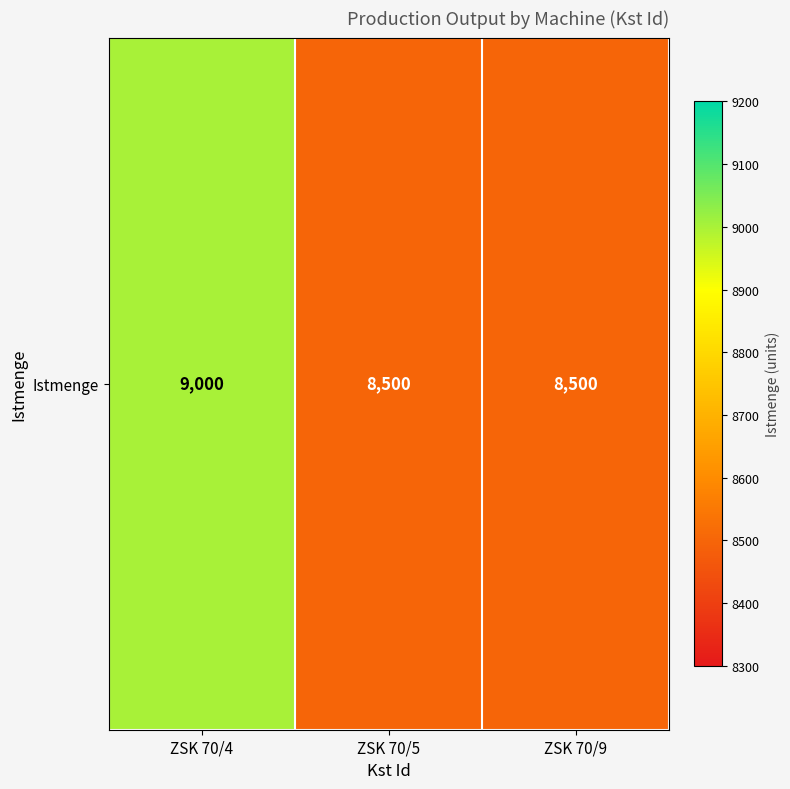

Which label corresponds to the smallest value in the chart?

ZSK 70/5